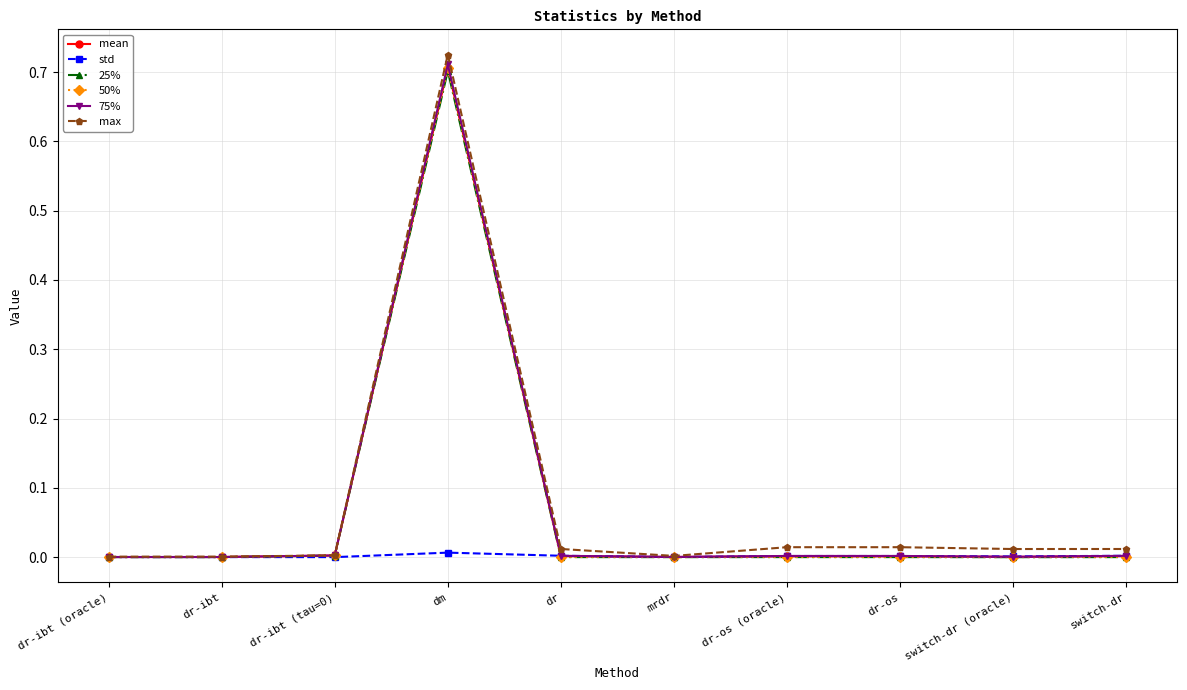

What is the label of the 5th point from the right?

mrdr